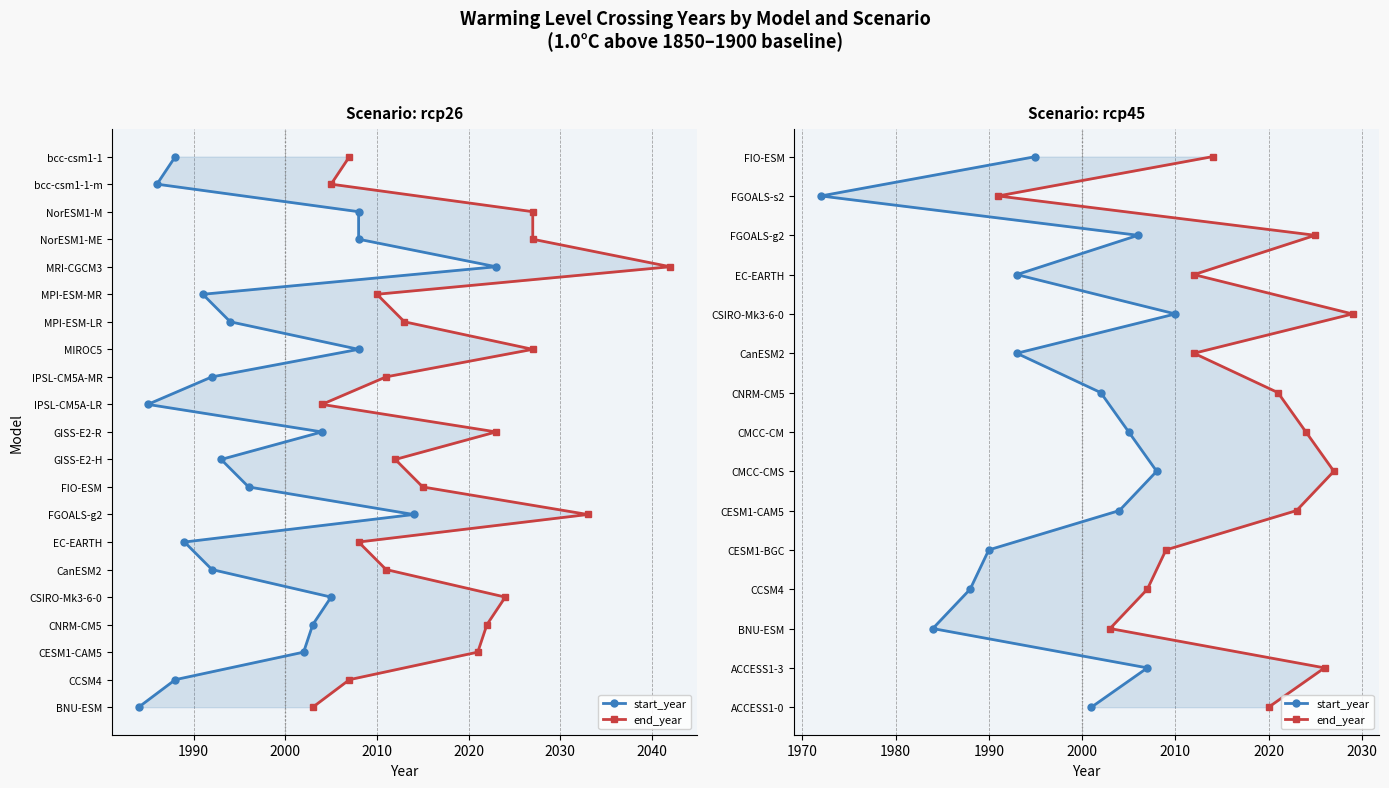

True or false: start_year has more than 0 interior local peaks.

False